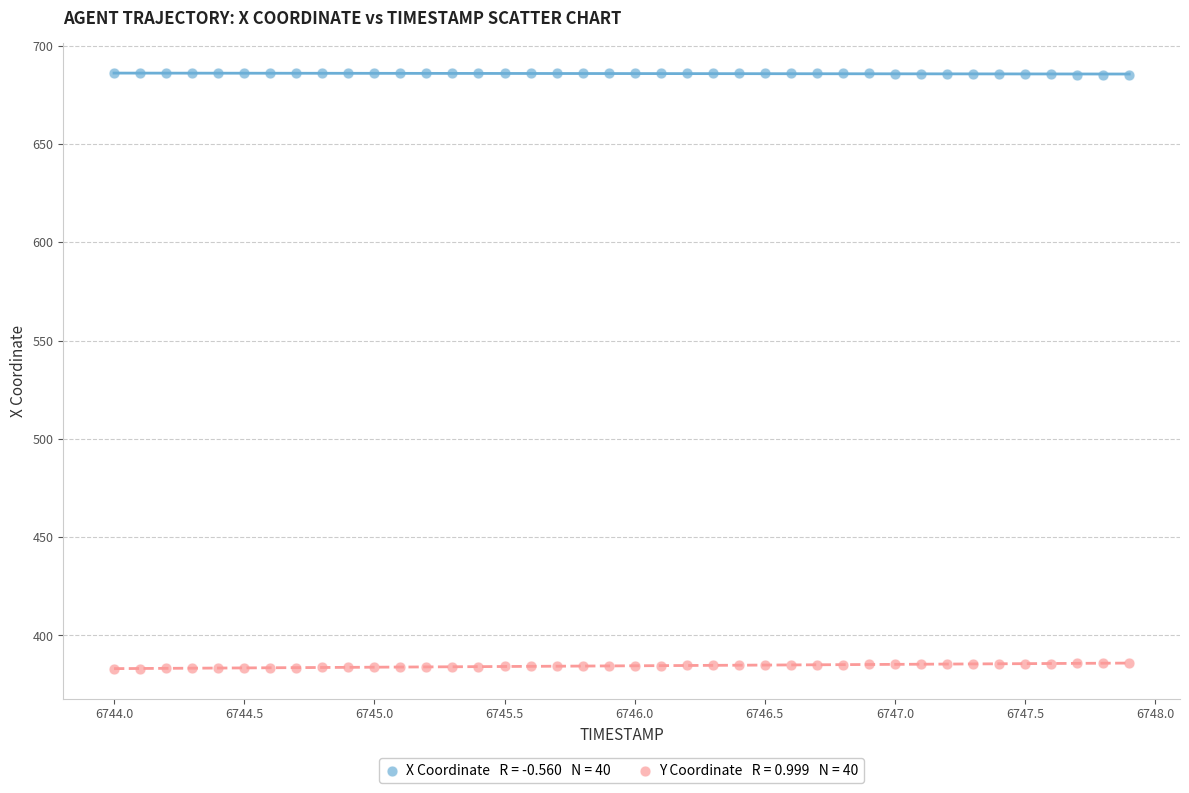

Across all data points, what is the range of X values (max minus min)?

3.9